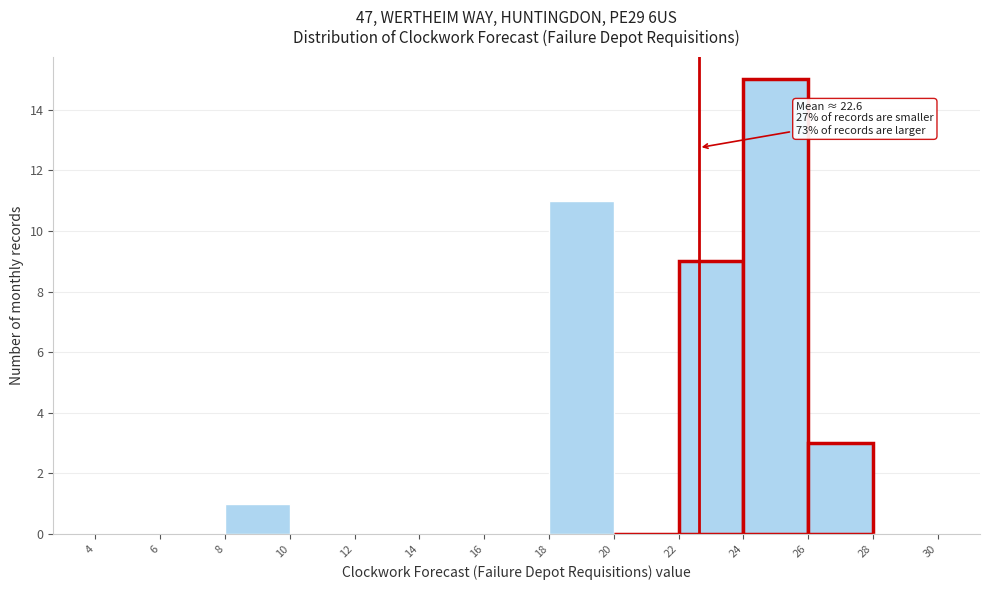

Over which range of the x-axis is the bar tallest?

24 to 26